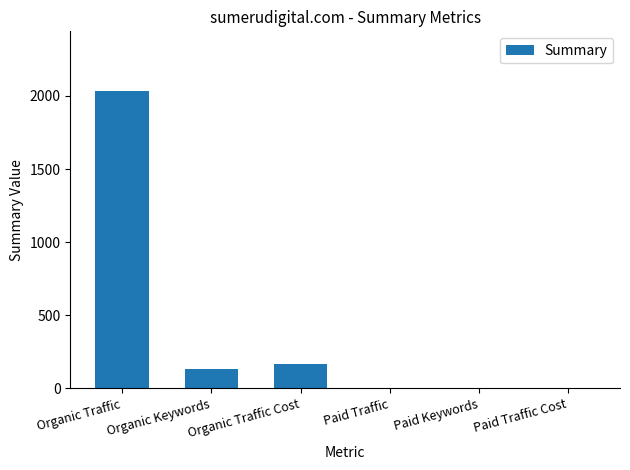

Between Organic Keywords and Organic Traffic, which is larger?

Organic Traffic